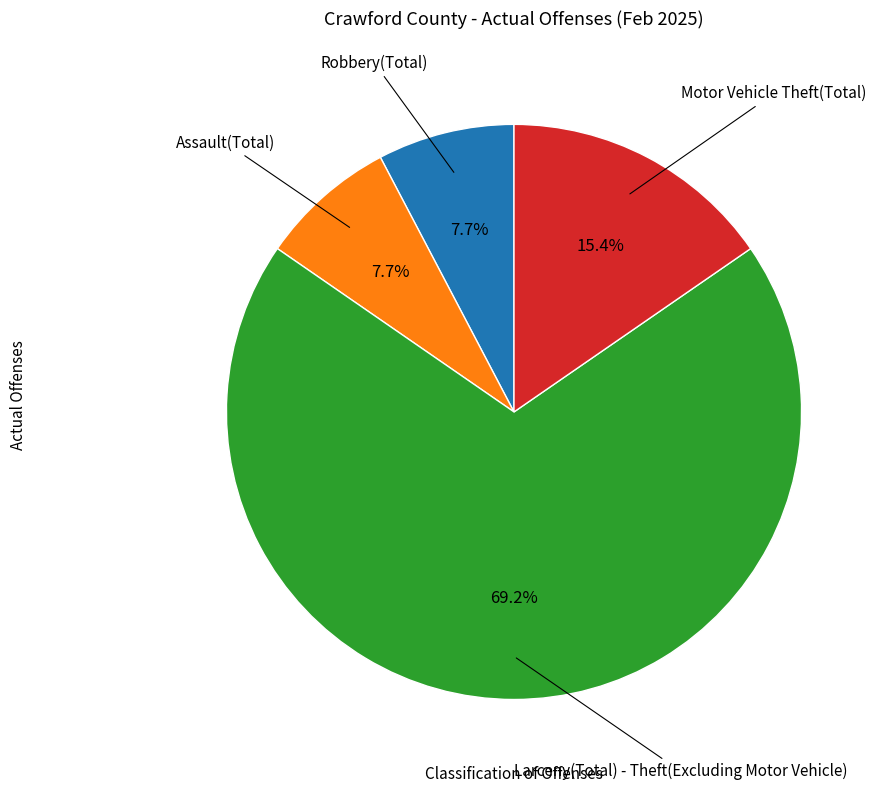

Is it true that Robbery(Total) is 8% of the pie?

True